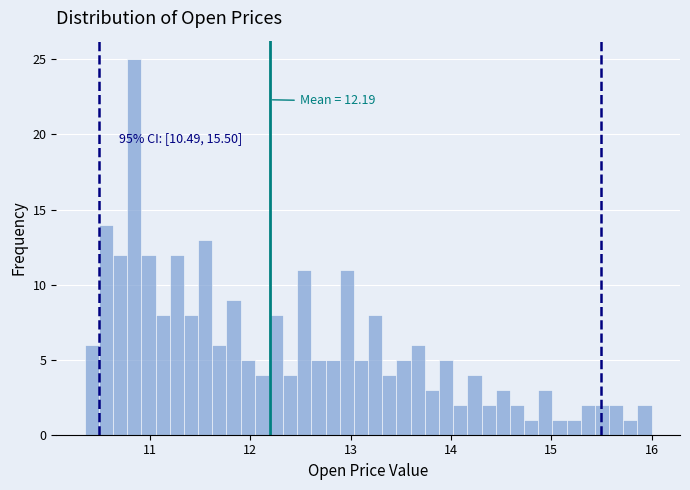

Read against the x-axis, roughly where is the centre of the tallest bar?

10.8